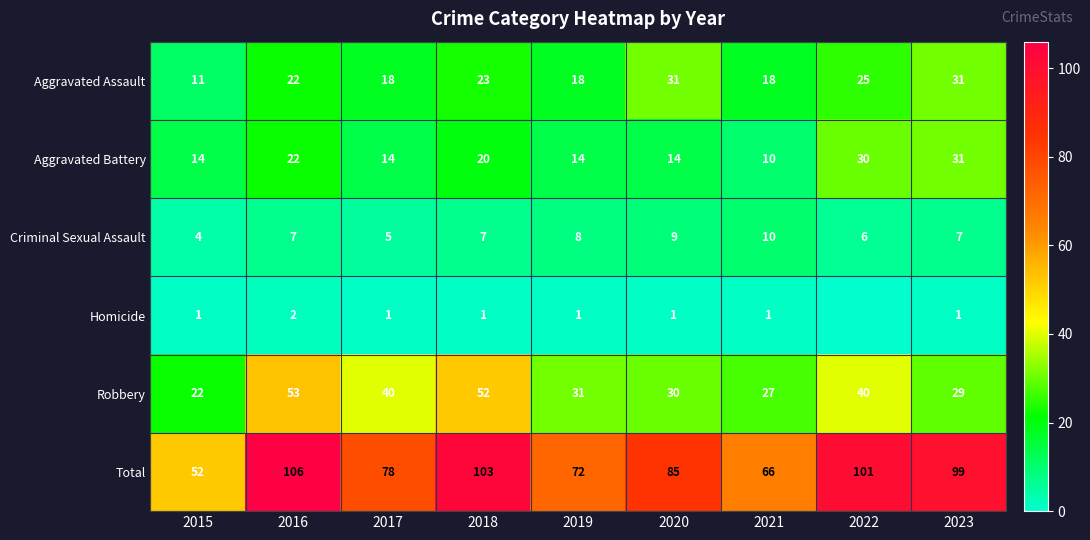

Where does the Total series first go above 85?

2016